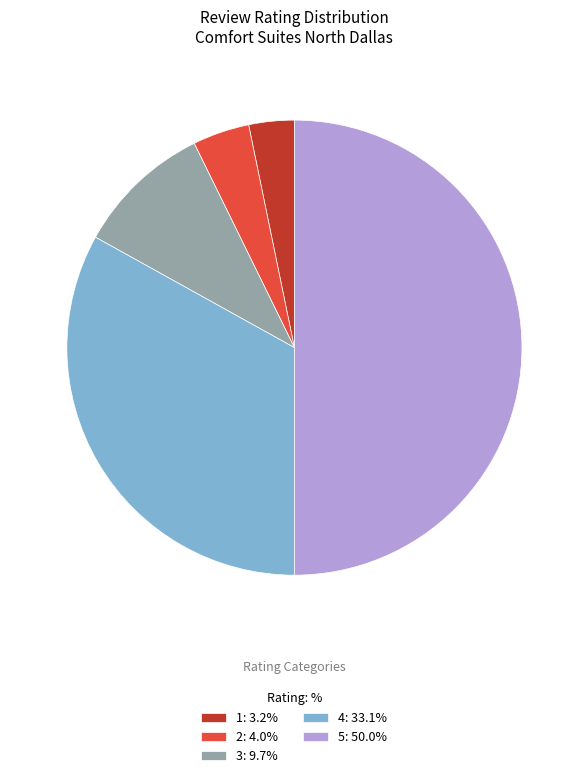

Is 3: 9.7% the majority of the pie?

No